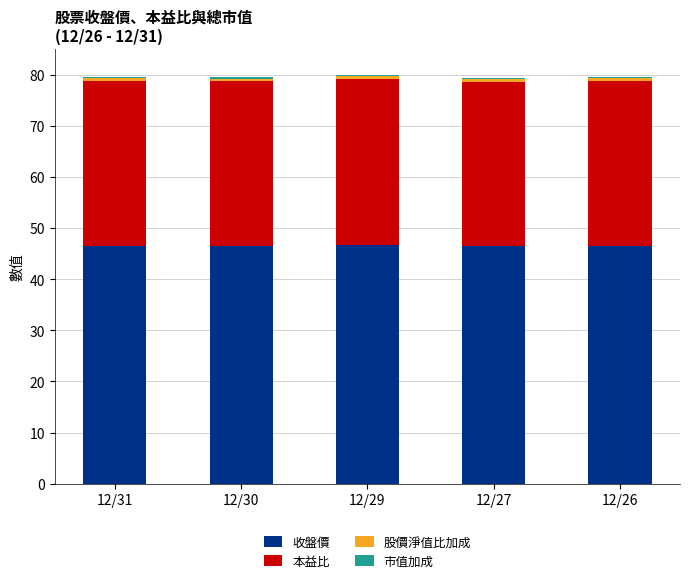

What is the minimum value for 收盤價?

46.4